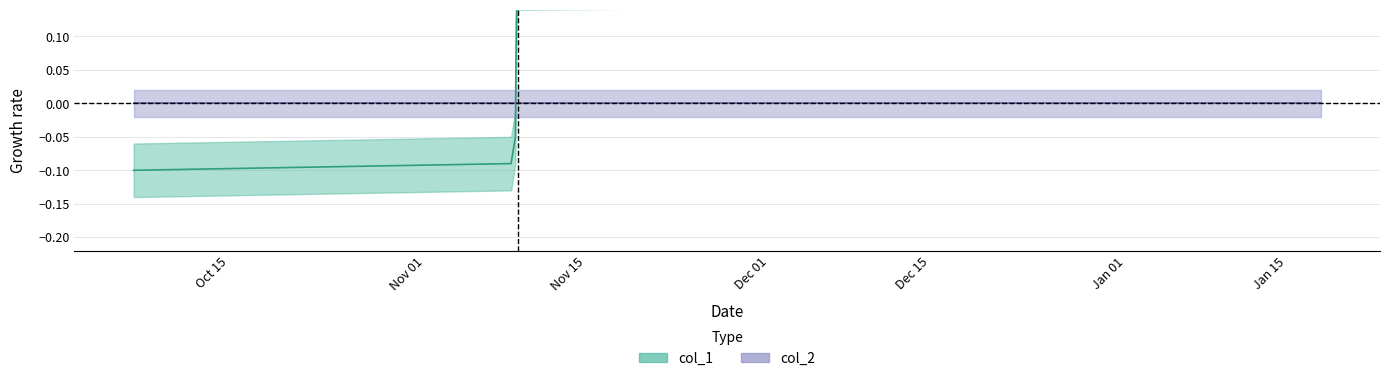

What is the minimum value shown in the chart?

-0.1